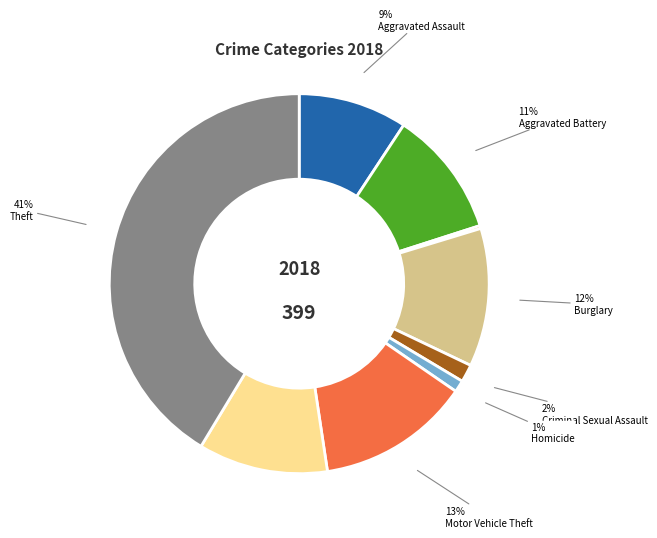

Is there a majority slice in this chart?

No